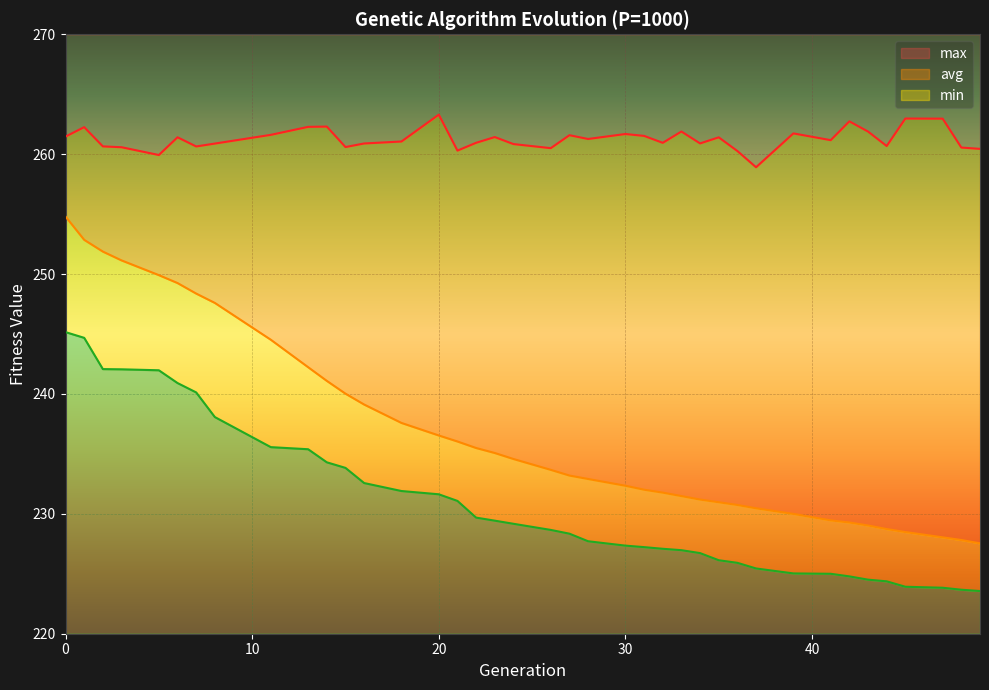

Which category has the highest value across all series?

20